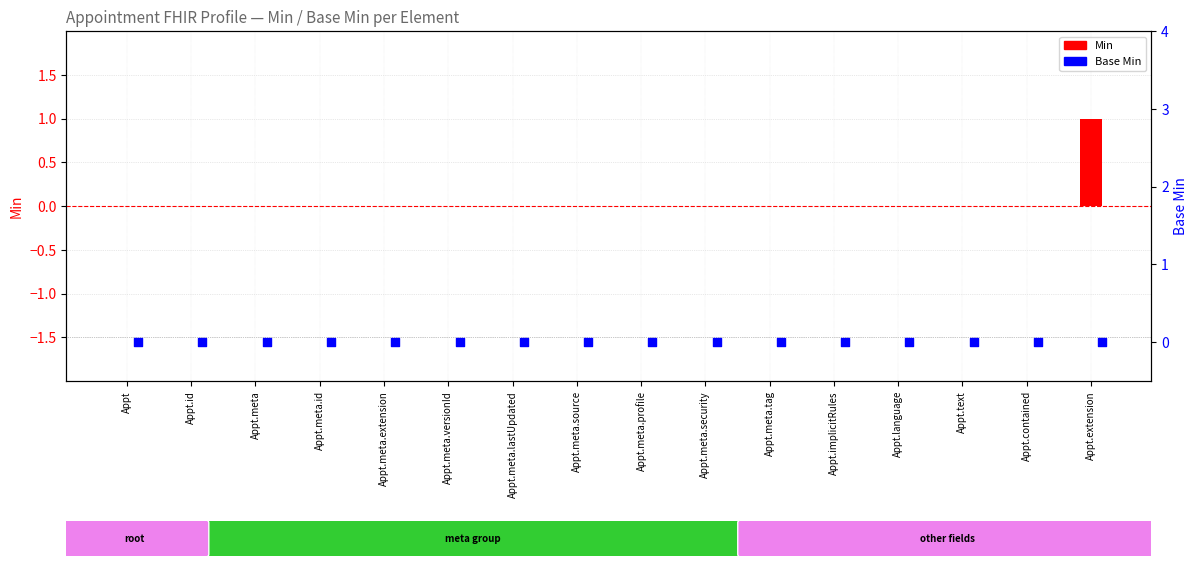

Which series reaches the minimum Y coordinate?

Min